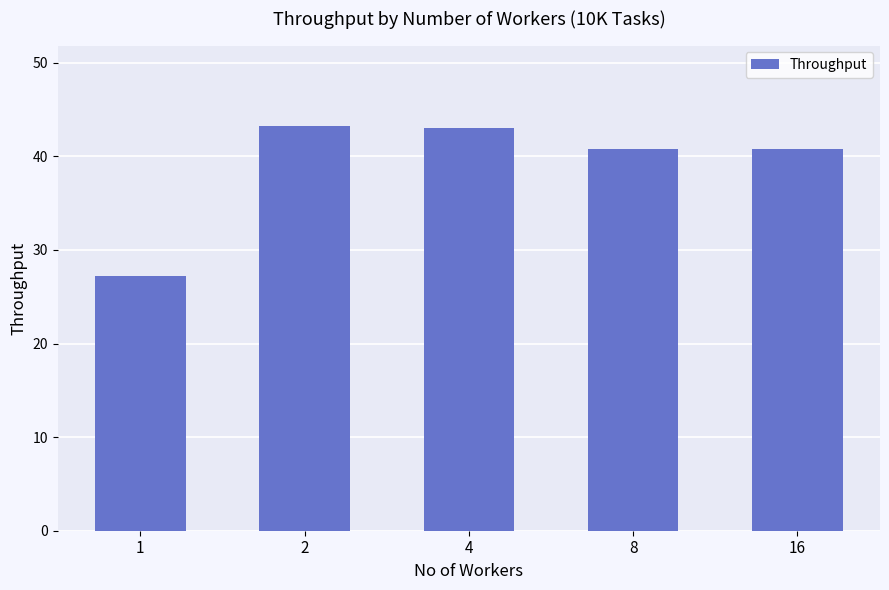

What is the value of the 2nd bar from the left?

43.2